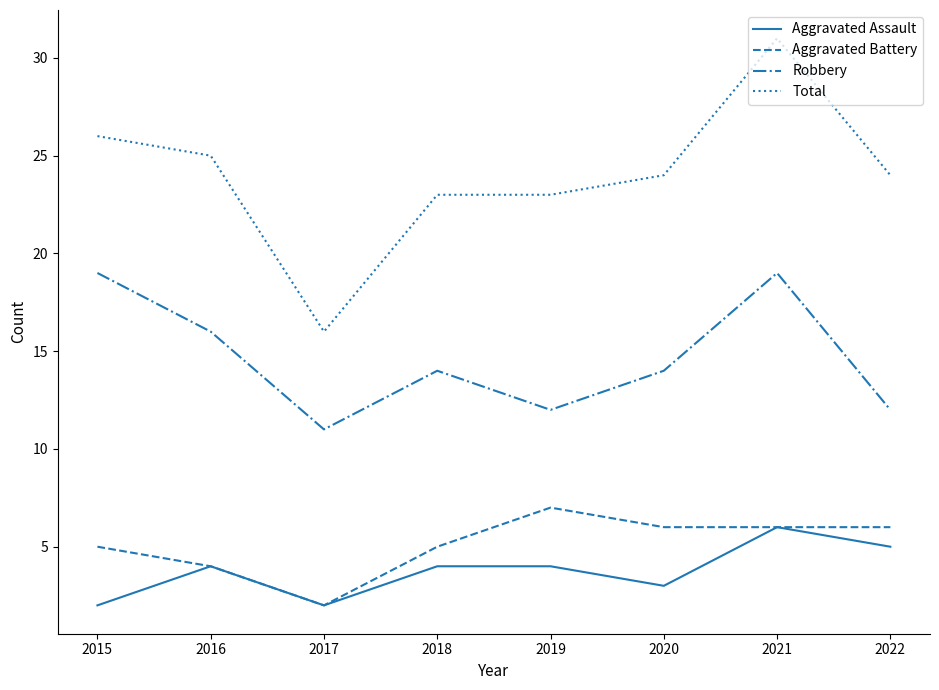

True or false: Robbery and Aggravated Assault cross at least once.

False